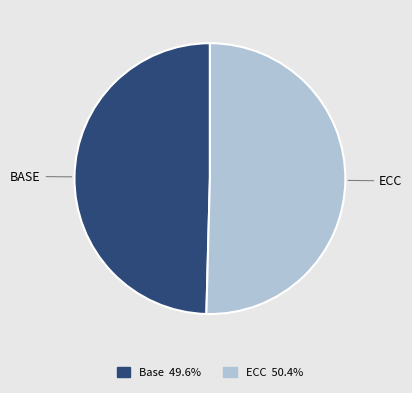

Is there a majority slice in this chart?

Yes